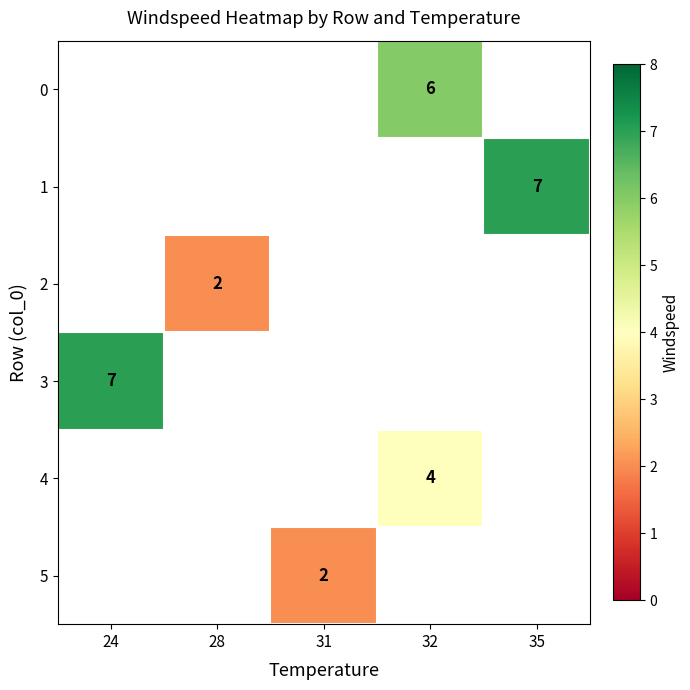

Is it true that 5 equals 1 at 31?

False